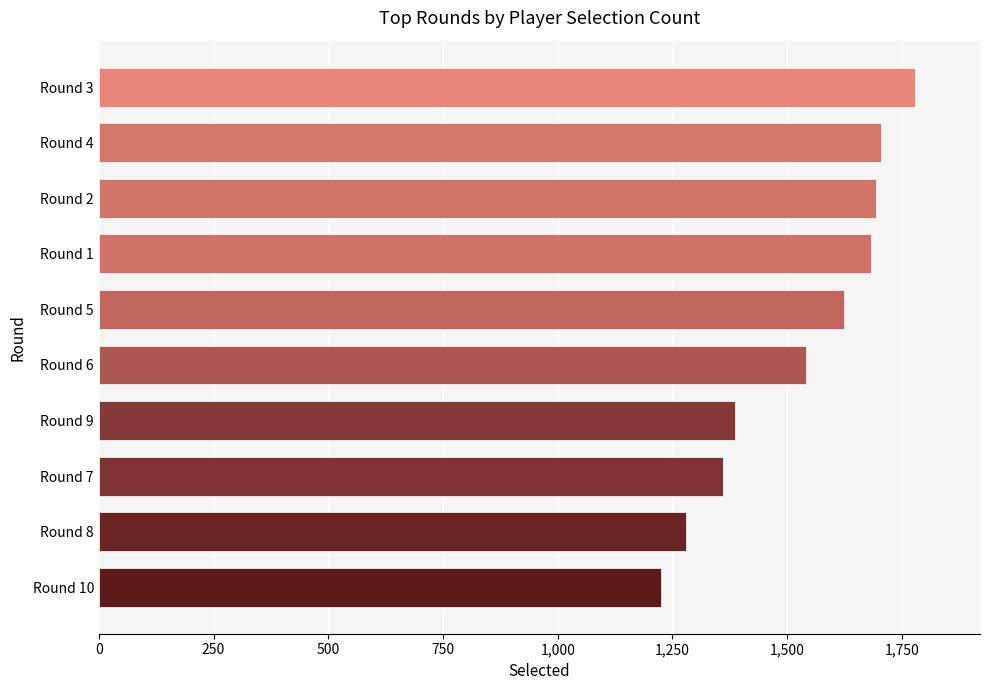

Where is the data nearest to the value 1502?

Round 6